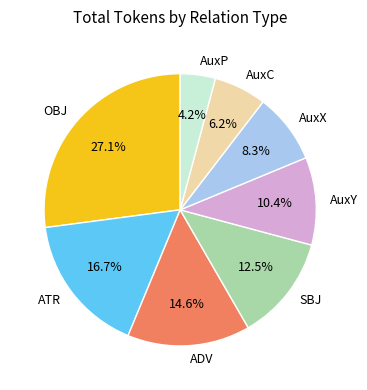

To the nearest percent, what is the difference between the AuxY and OBJ slice percentages?

17%